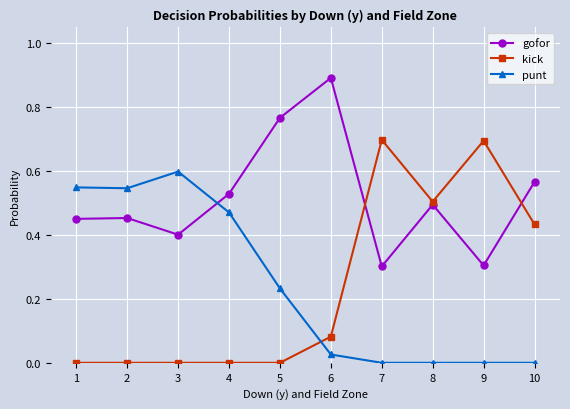

Which series has the widest spread of values?

kick